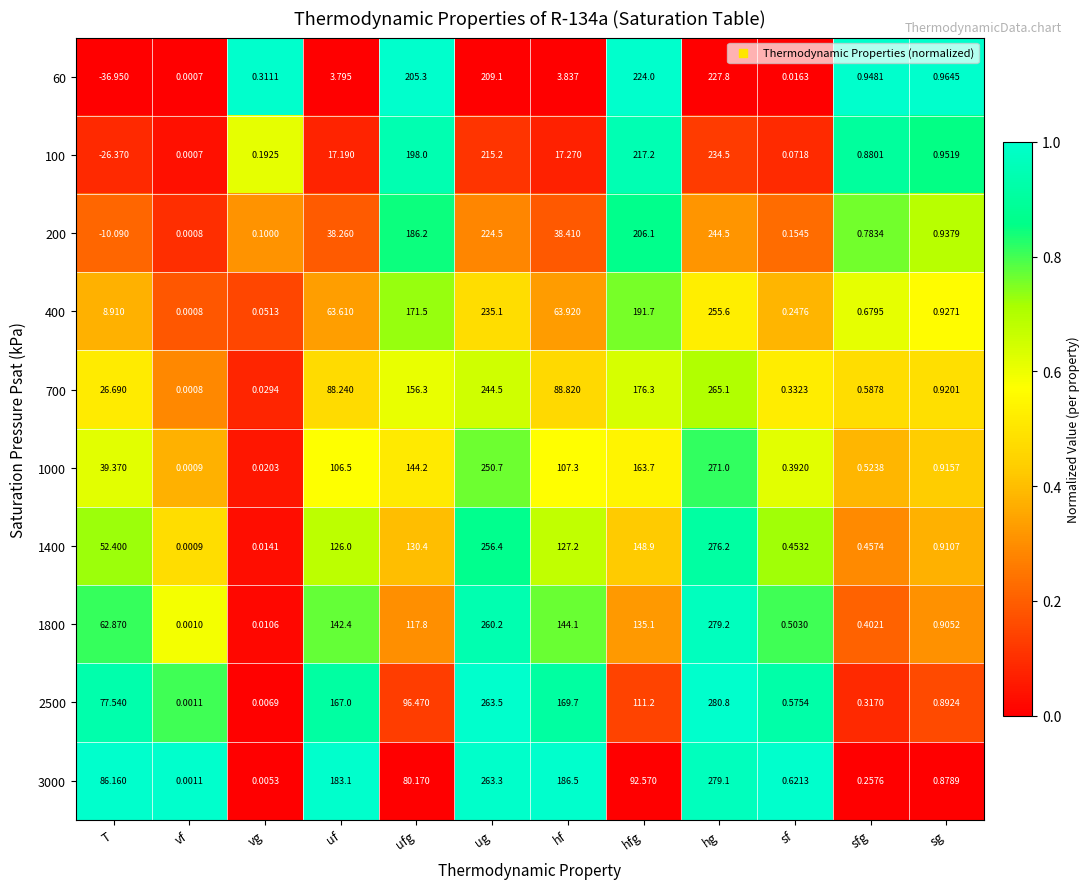

Where is 100 nearest to the value 104?

hf